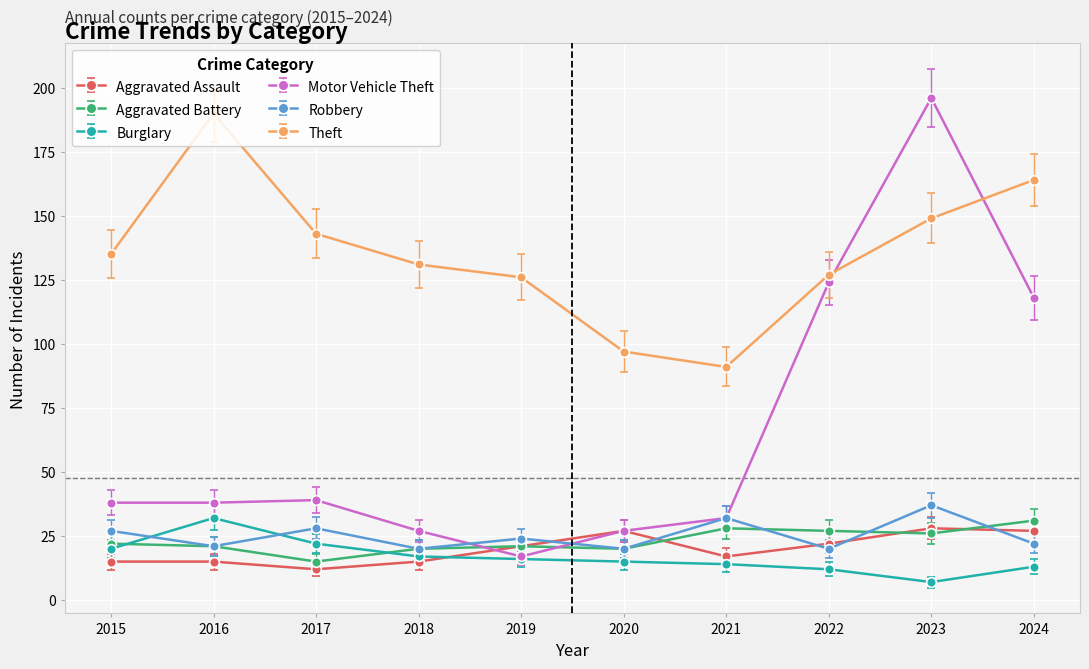

Where is the first local maximum for Robbery?

2017